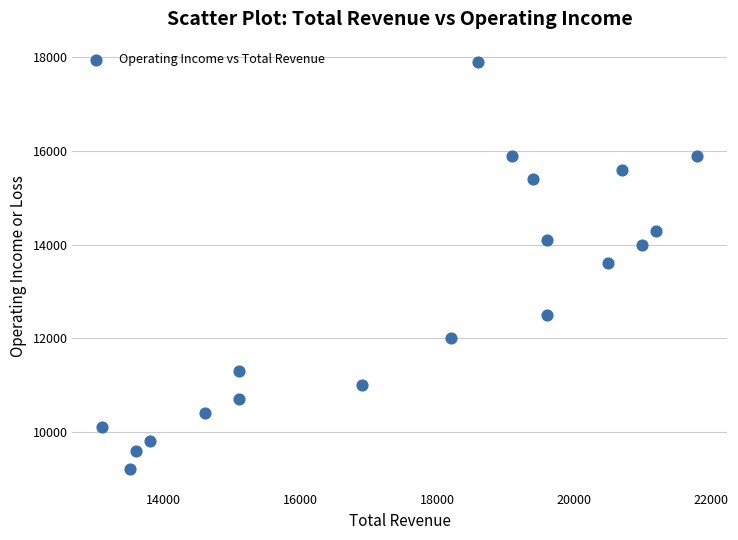

What is the range of X values (max minus min)?

8700